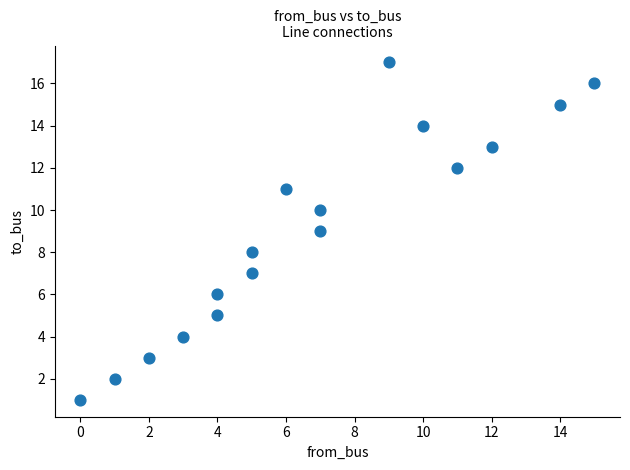

What is the range of X values (max minus min)?

15